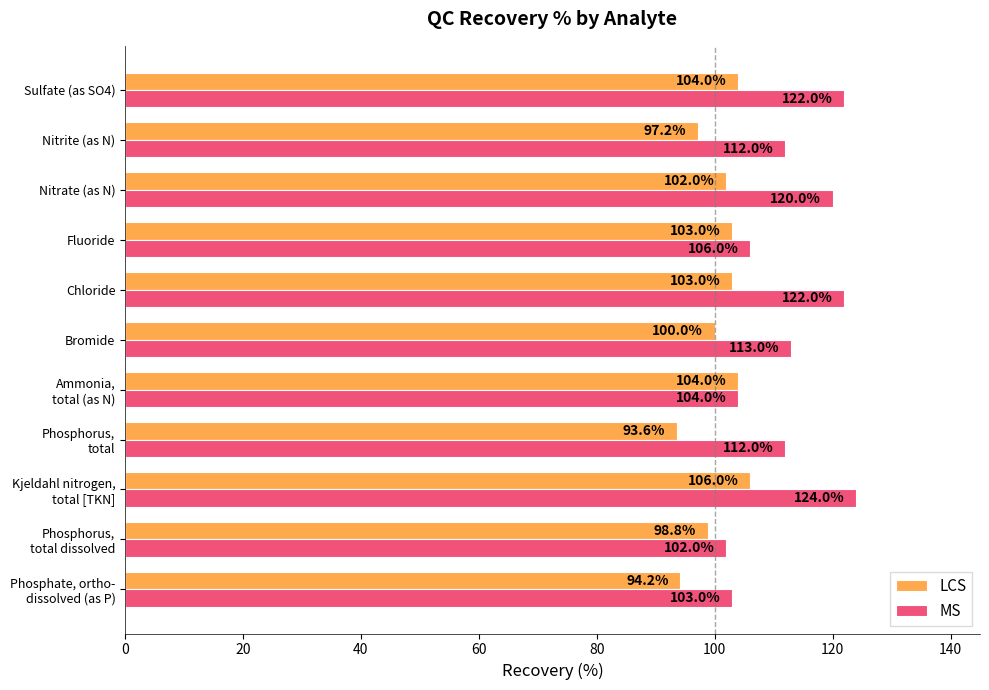

What is the smallest value displayed?

93.6